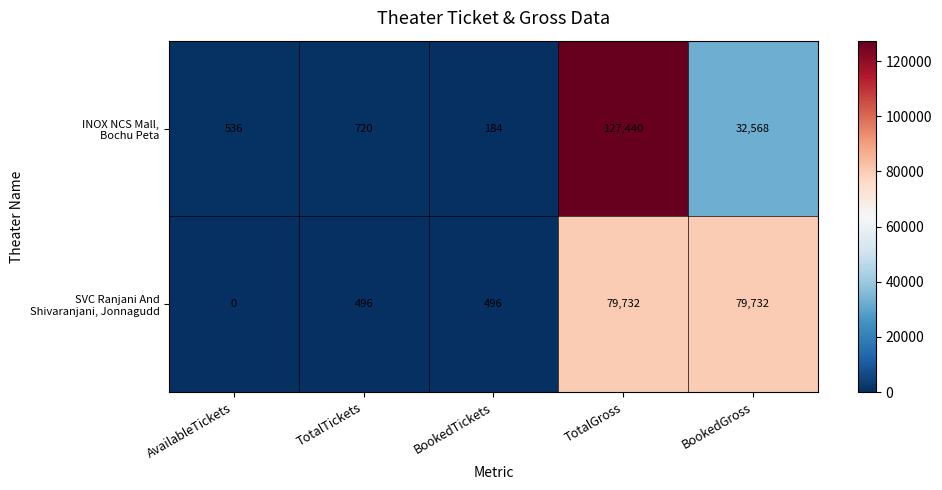

What is the difference between the highest and lowest values at TotalGross?

47708